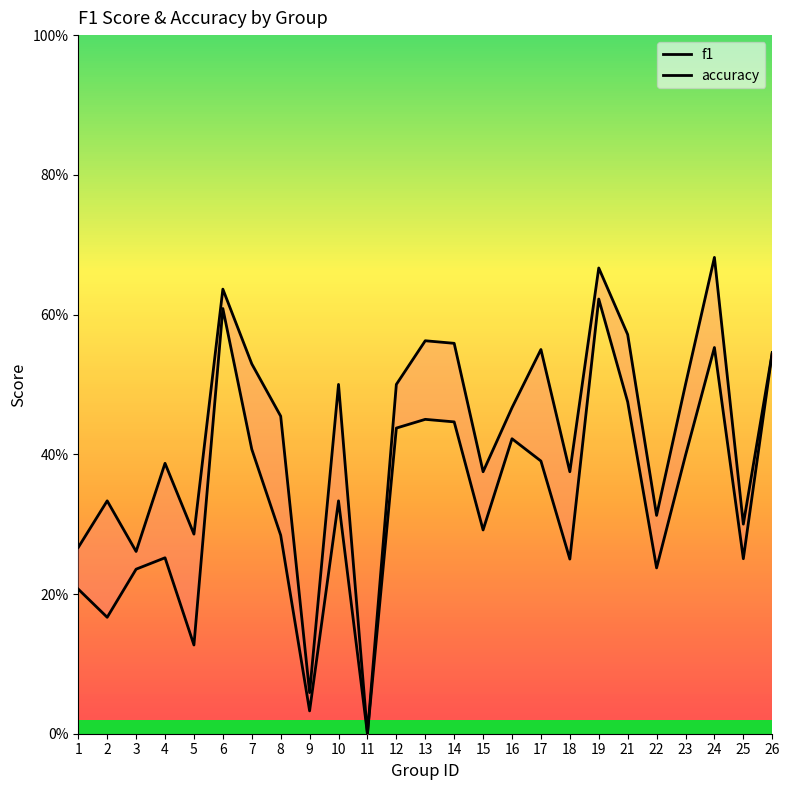

Which series has the widest spread of values?

accuracy